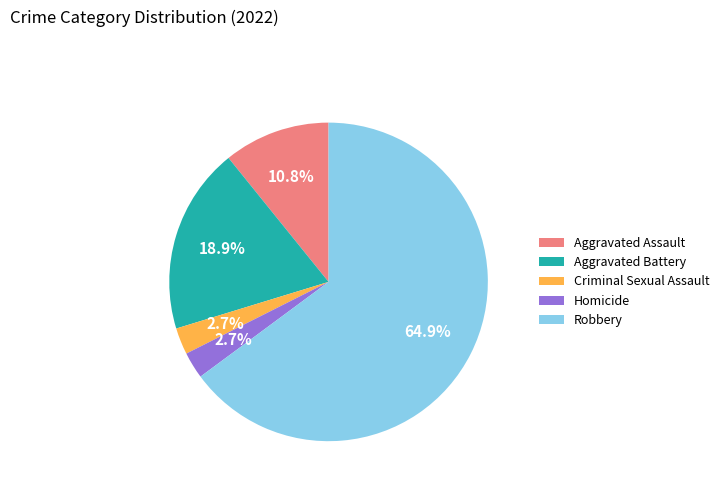

Approximately how many times larger is the value at Aggravated Assault compared to Criminal Sexual Assault?

4.0